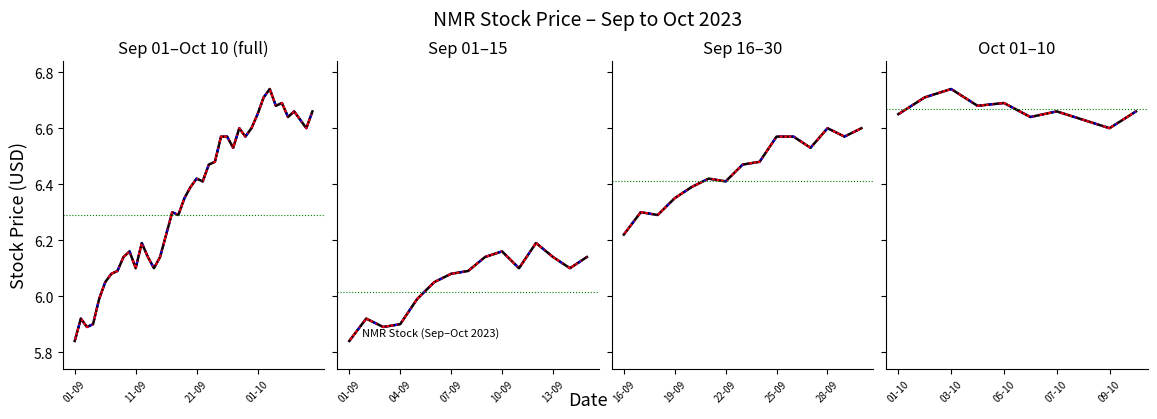

True or false: NMR (blue dash) and NMR (dotted) cross at least once.

False